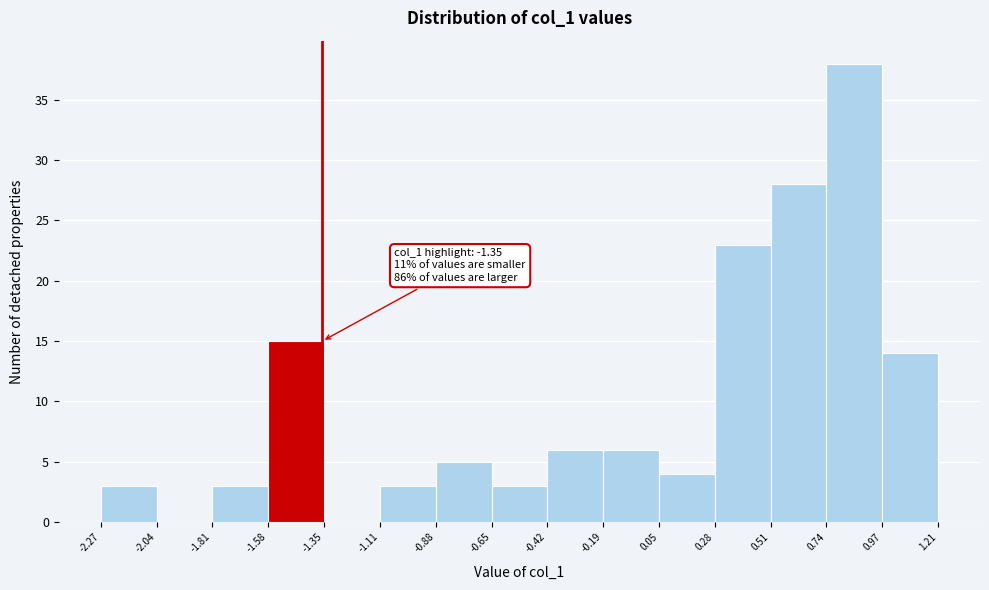

Which range on the x-axis has the tallest bar?

0.74 to 0.97